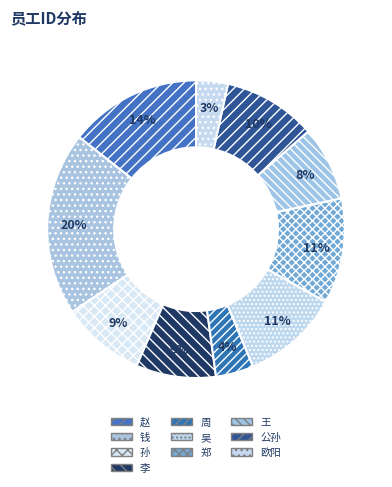

What is the change in value from 赵 to 周?

-483690